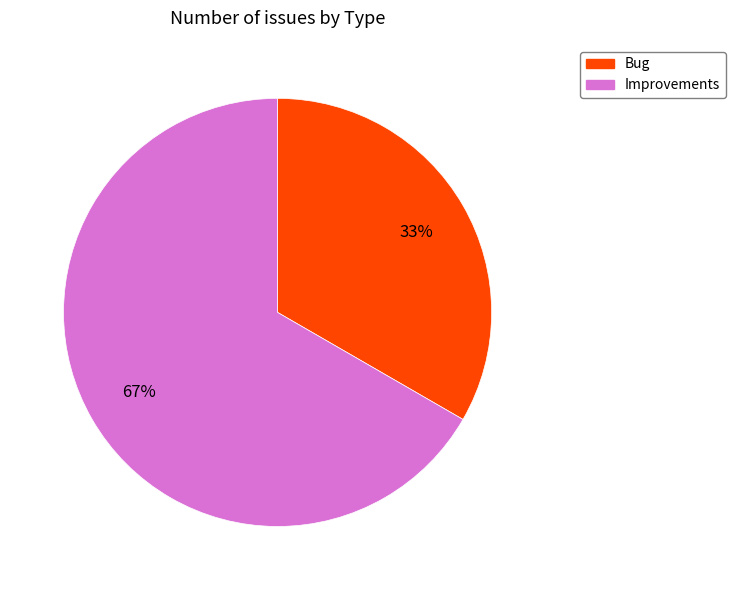

Which slice is the largest?

Improvements